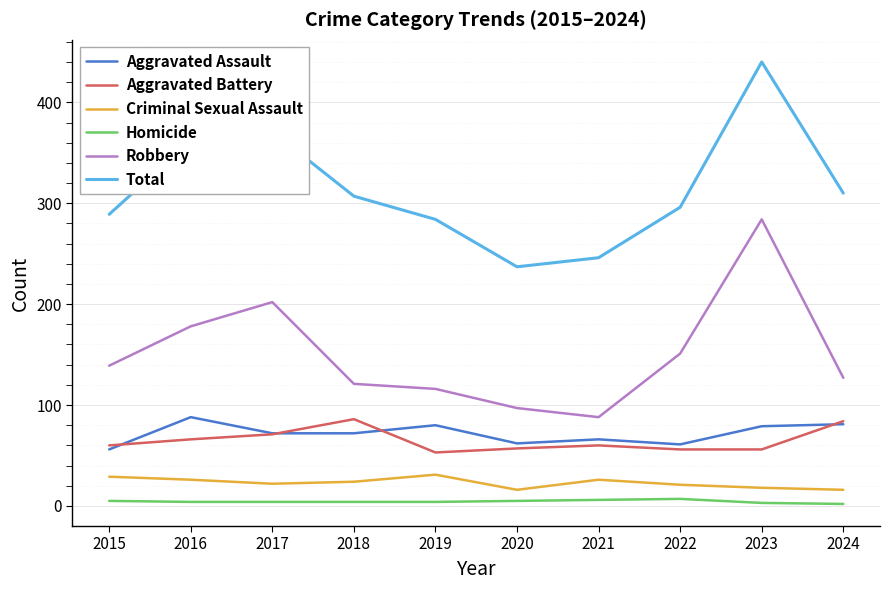

True or false: Total and Criminal Sexual Assault cross at least once.

False